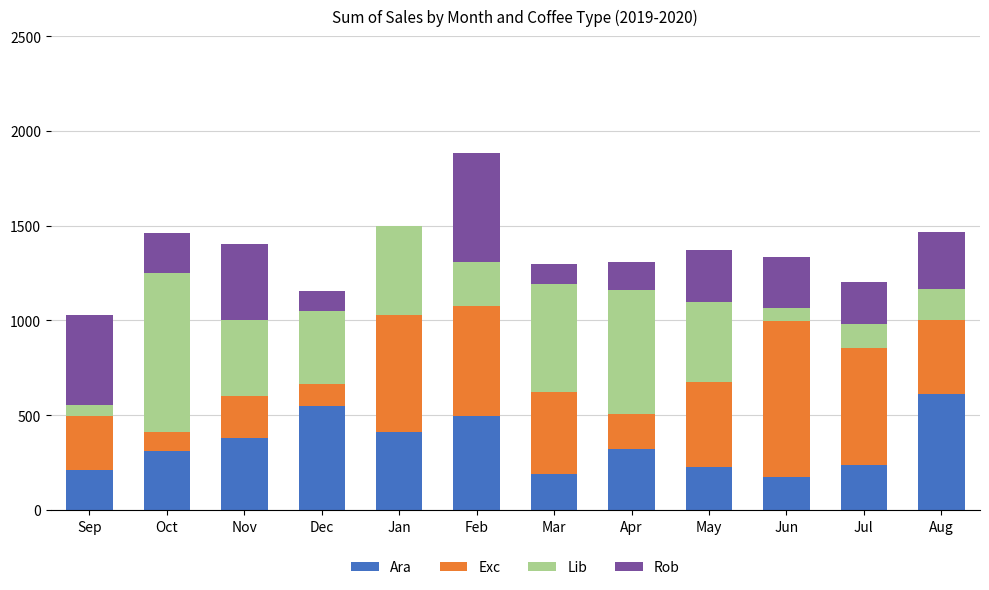

The Ara series shows 496.6 at Feb. True or false?

True